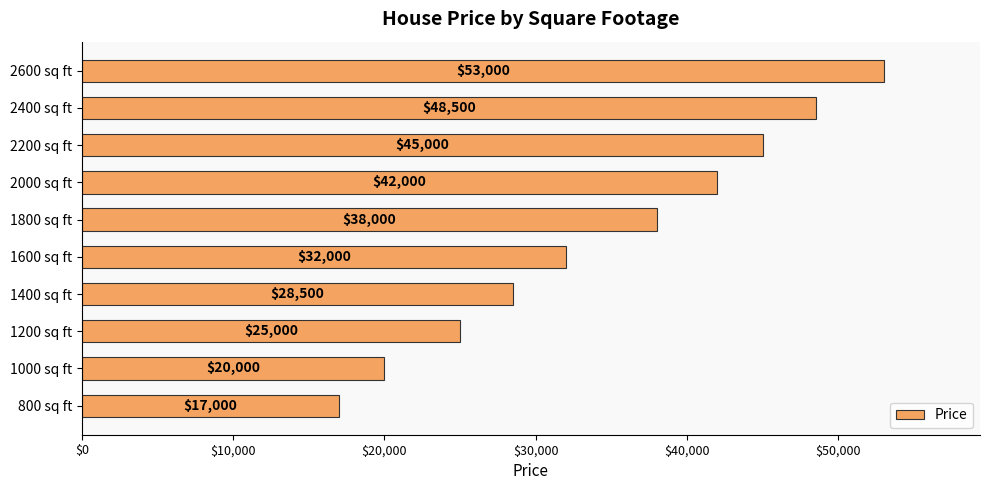

Reading top to bottom, what are all the values shown in this chart?

2600 sq ft=53000	2400 sq ft=48500	2200 sq ft=45000	2000 sq ft=42000	1800 sq ft=38000	1600 sq ft=32000	1400 sq ft=28500	1200 sq ft=25000	1000 sq ft=20000	800 sq ft=17000